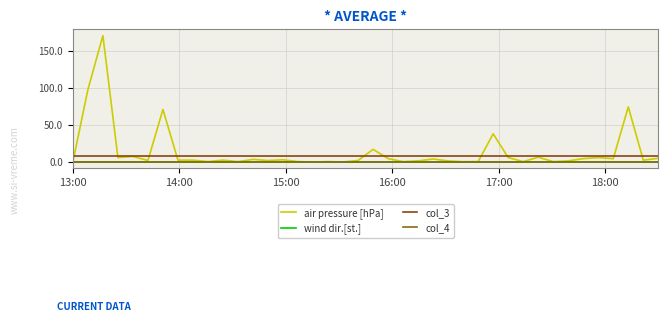

True or false: air pressure [hPa] and col_3 cross at least once.

True